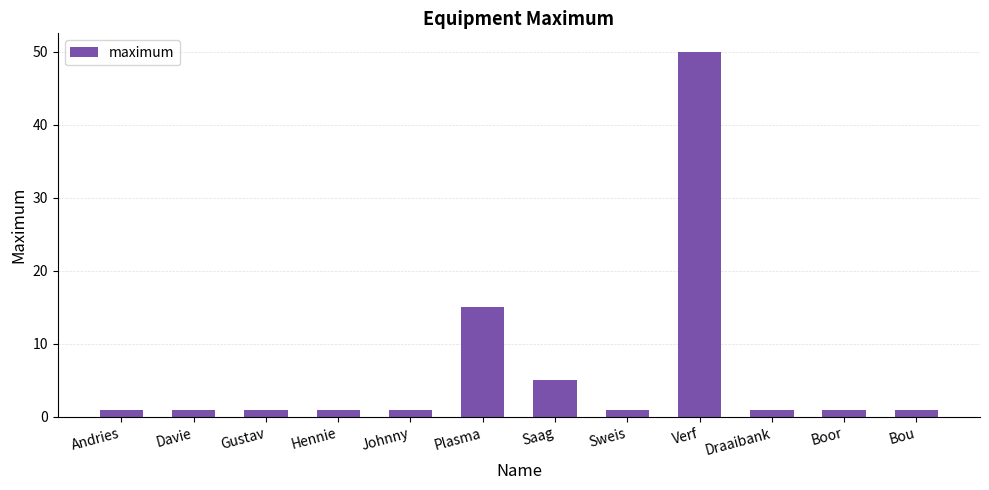

What is the greatest value displayed?

50